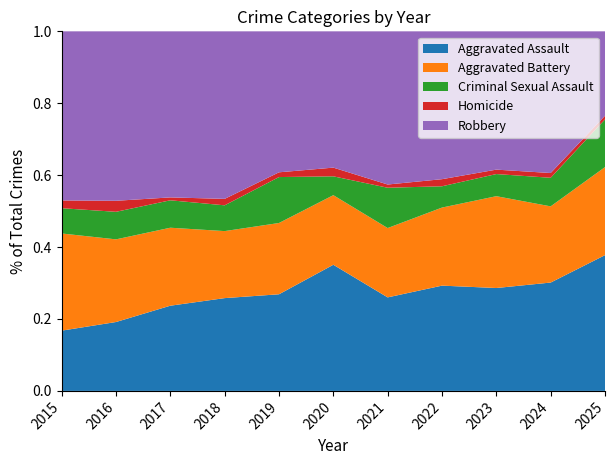

Reading left to right, what are all the values shown in this chart?

Aggravated Assault: 31	50	59	72	61	87	58	89	93	91	37
Aggravated Battery: 50	60	54	52	45	48	43	66	83	64	24
Criminal Sexual Assault: 13	20	19	20	29	13	25	18	20	24	13
Homicide: 4	8	2	5	3	6	2	6	4	4	1
Robbery: 87	123	115	130	89	94	95	125	125	119	23